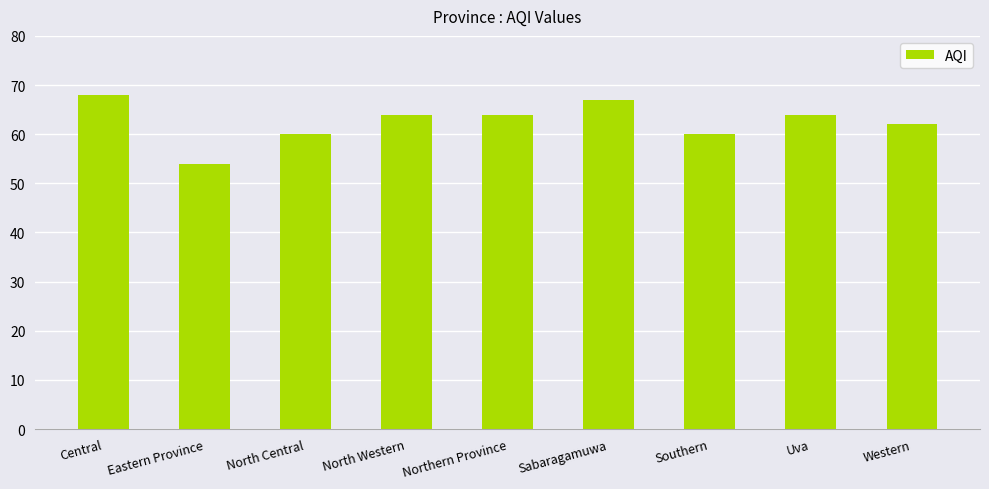

What is the sum of the values at Northern Province and Eastern Province?

118